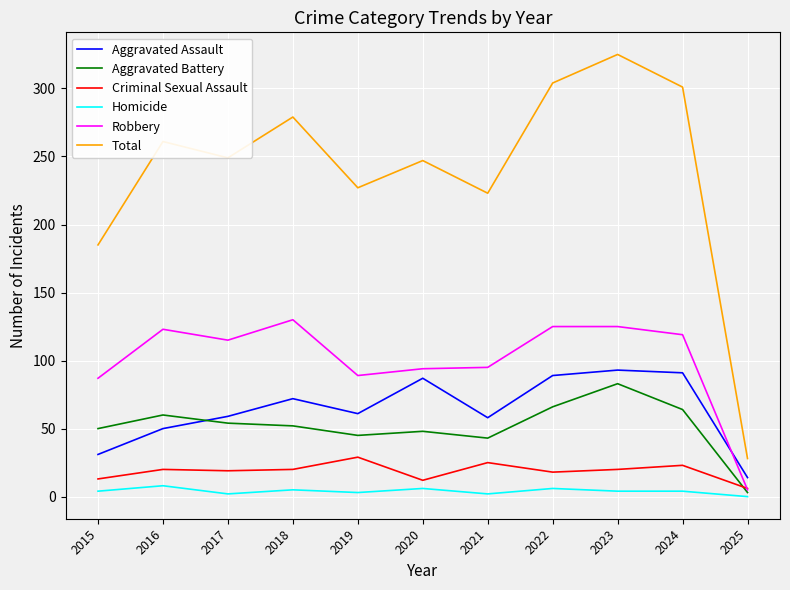

What is the lowest value of the Total series?

28